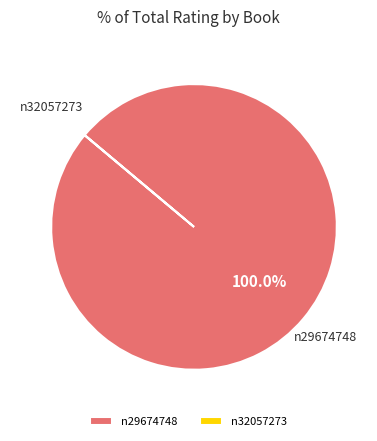

To the nearest percent, what portion does n29674748 represent?

100%